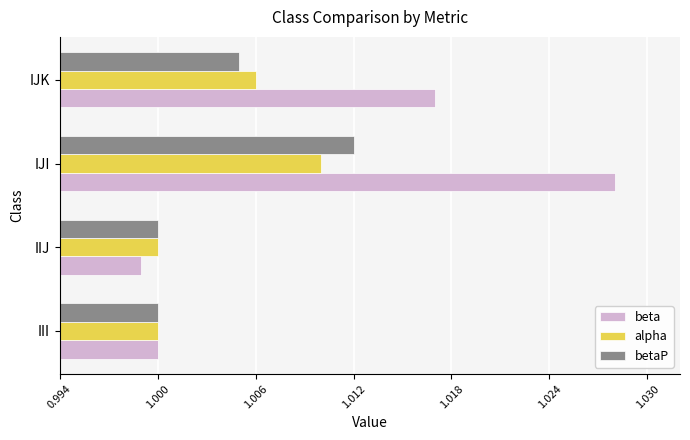

What are all the series names shown in the legend?

beta, alpha, betaP